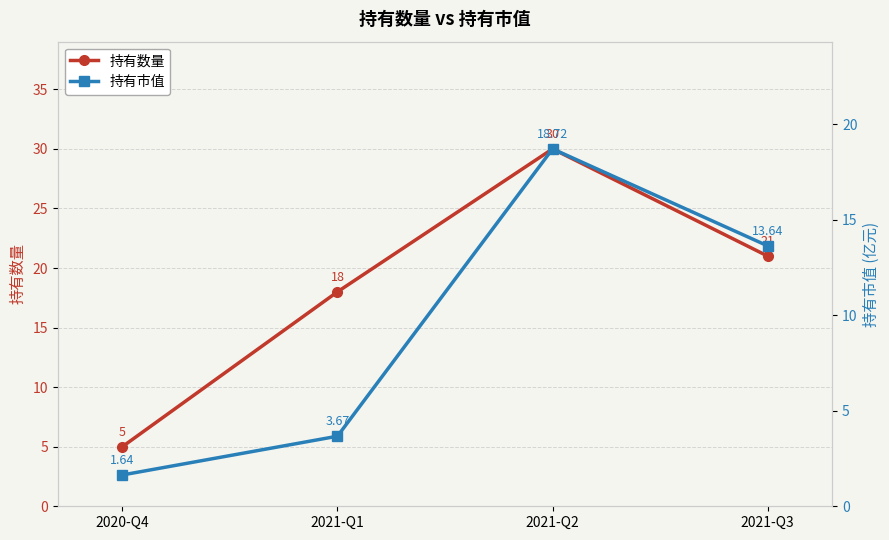

Which series has the widest spread of values?

持有数量